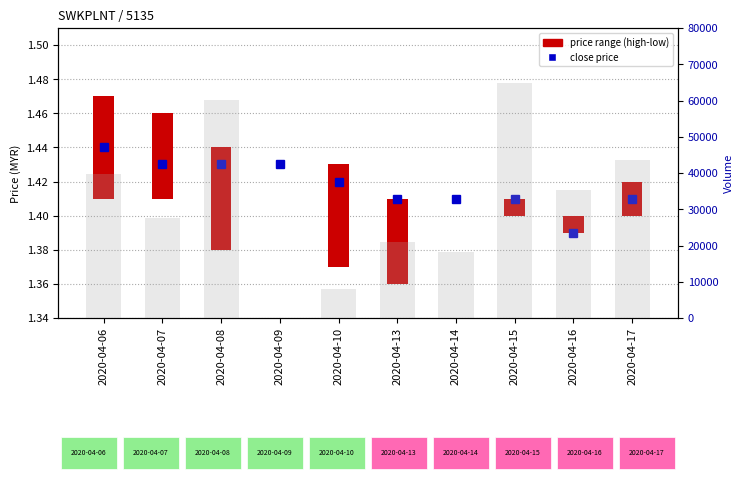

Rank the categories by value from highest to lowest.

2020-04-15, 2020-04-08, 2020-04-17, 2020-04-06, 2020-04-16, 2020-04-07, 2020-04-13, 2020-04-14, 2020-04-10, 2020-04-09